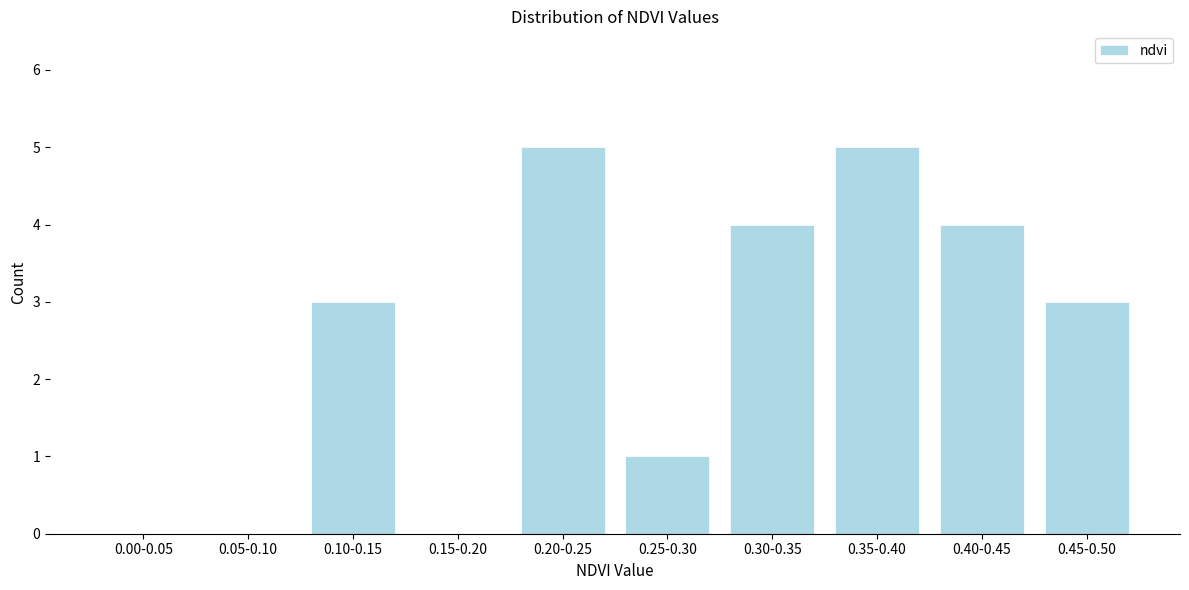

Reading right to left, list all the values displayed in this chart.

0.45-0.50=3	0.40-0.45=4	0.35-0.40=5	0.30-0.35=4	0.25-0.30=1	0.20-0.25=5	0.15-0.20=0	0.10-0.15=3	0.05-0.10=0	0.00-0.05=0